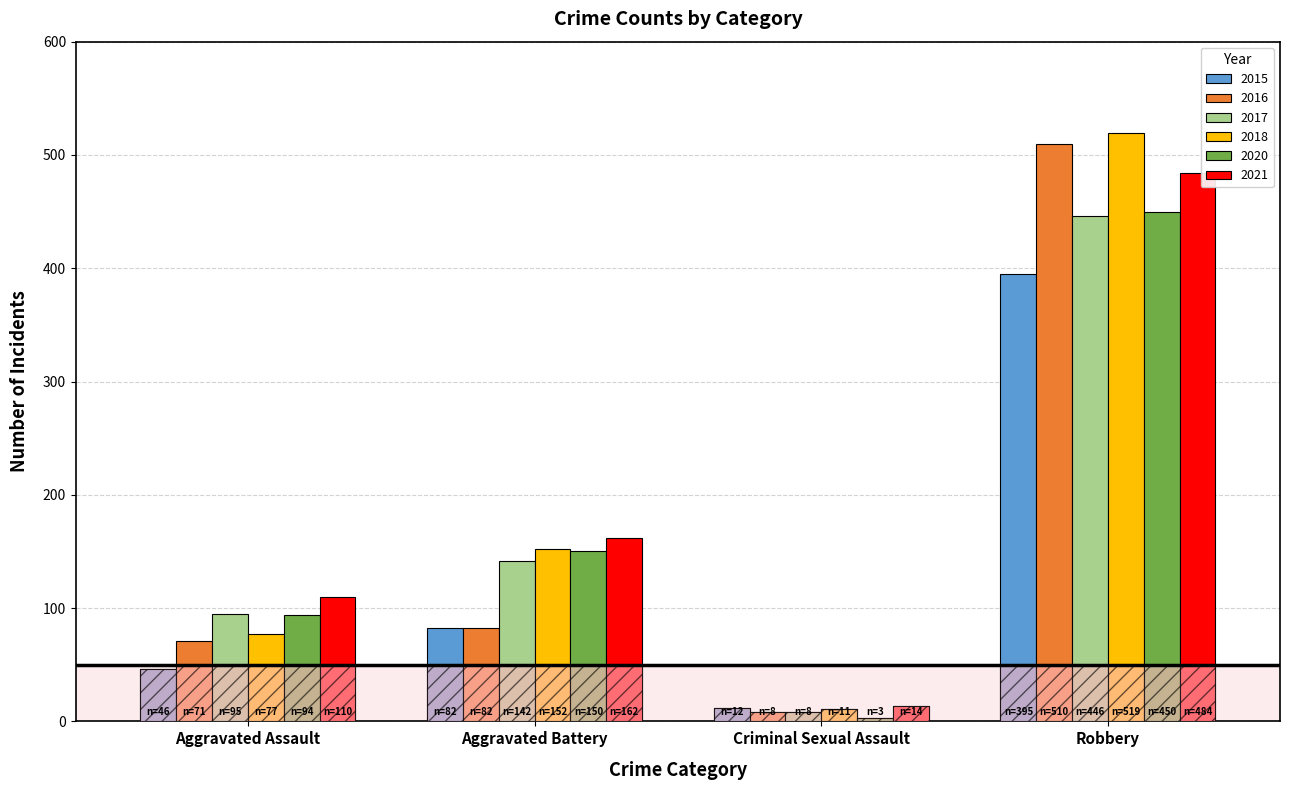

Which series has the largest total across all categories?

2021